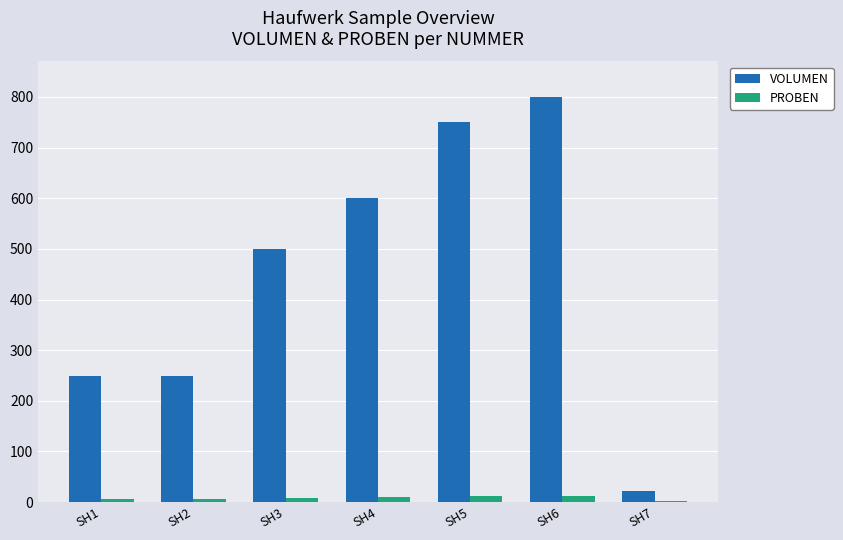

At which label is VOLUMEN closest to 410?

SH3